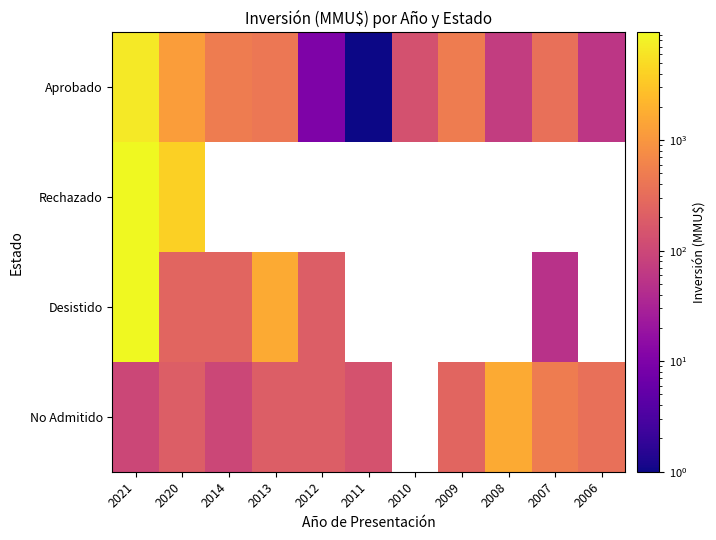

At how many categories does at least one series exceed 505?

4